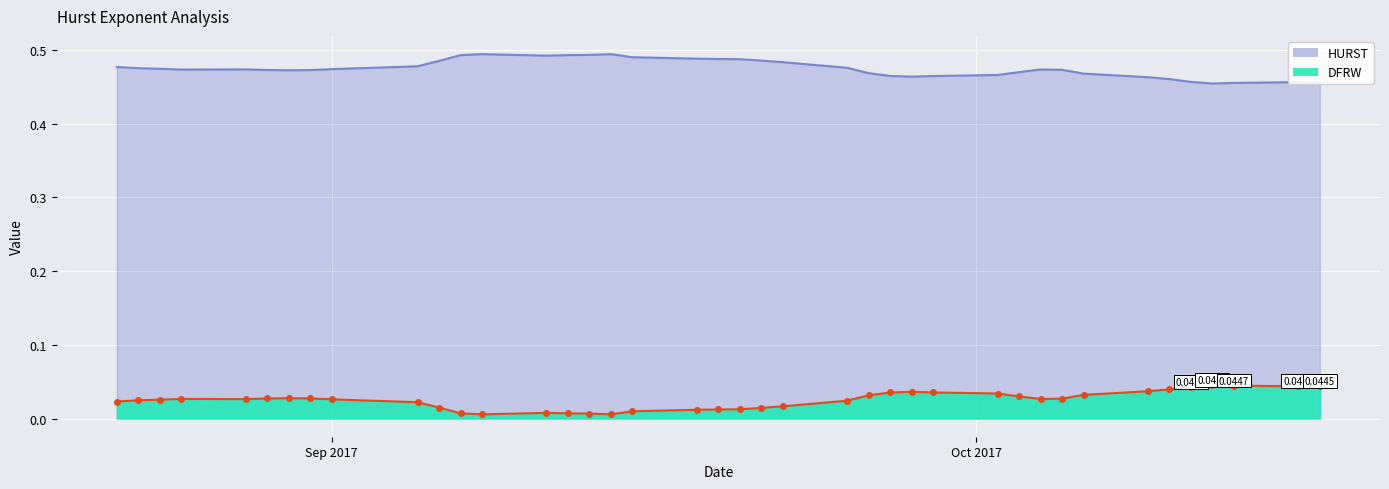

What is the maximum value shown in the chart?

0.5